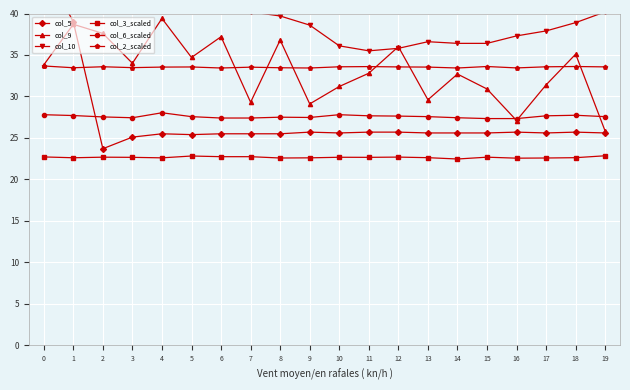

True or false: col_9 has a value of 18.8 at 5.

False